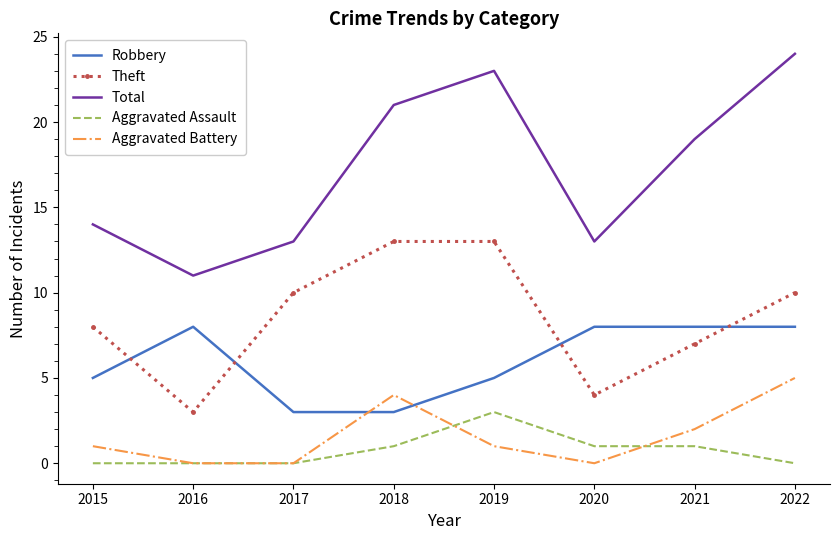

What is the maximum value for Aggravated Assault?

3